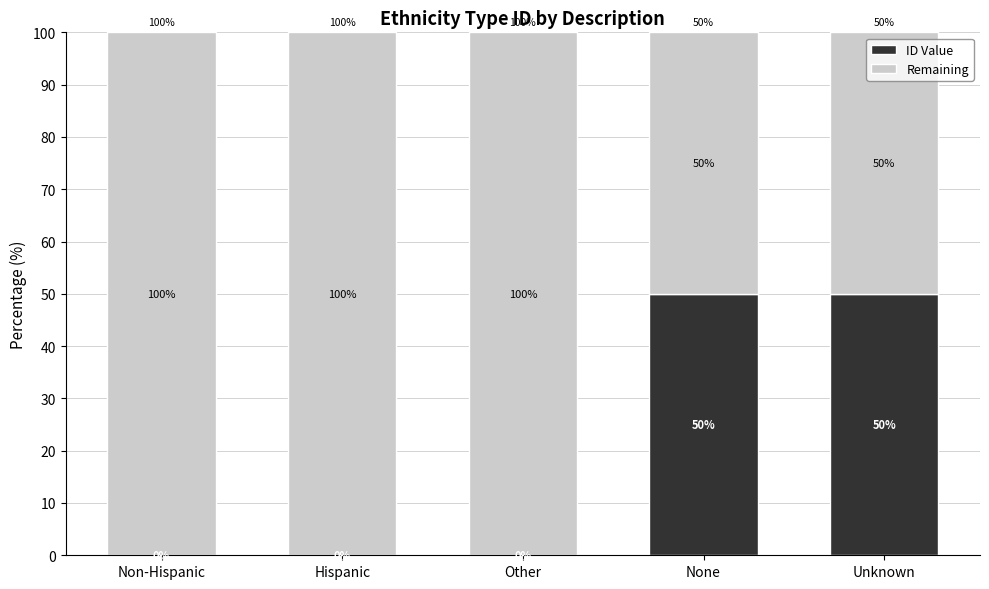

What is the maximum value for ID Value?

50.0